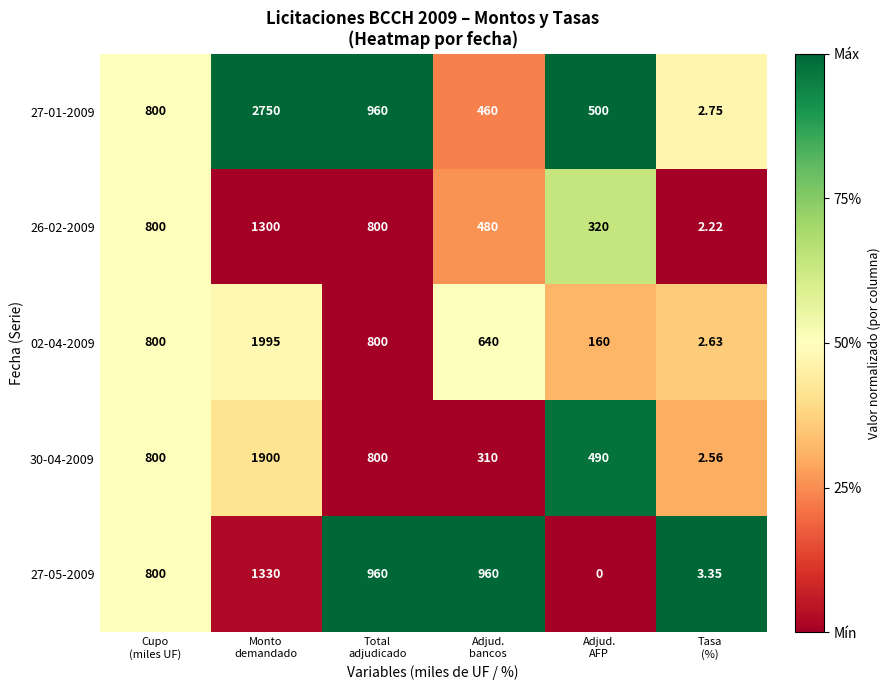

Count the number of categories in the chart.

6